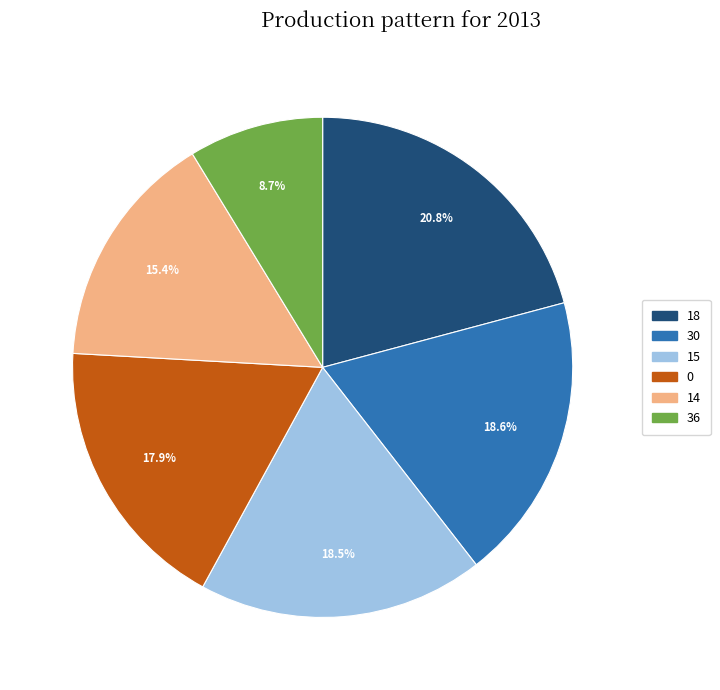

Is it true that 14 is 15% of the pie?

True